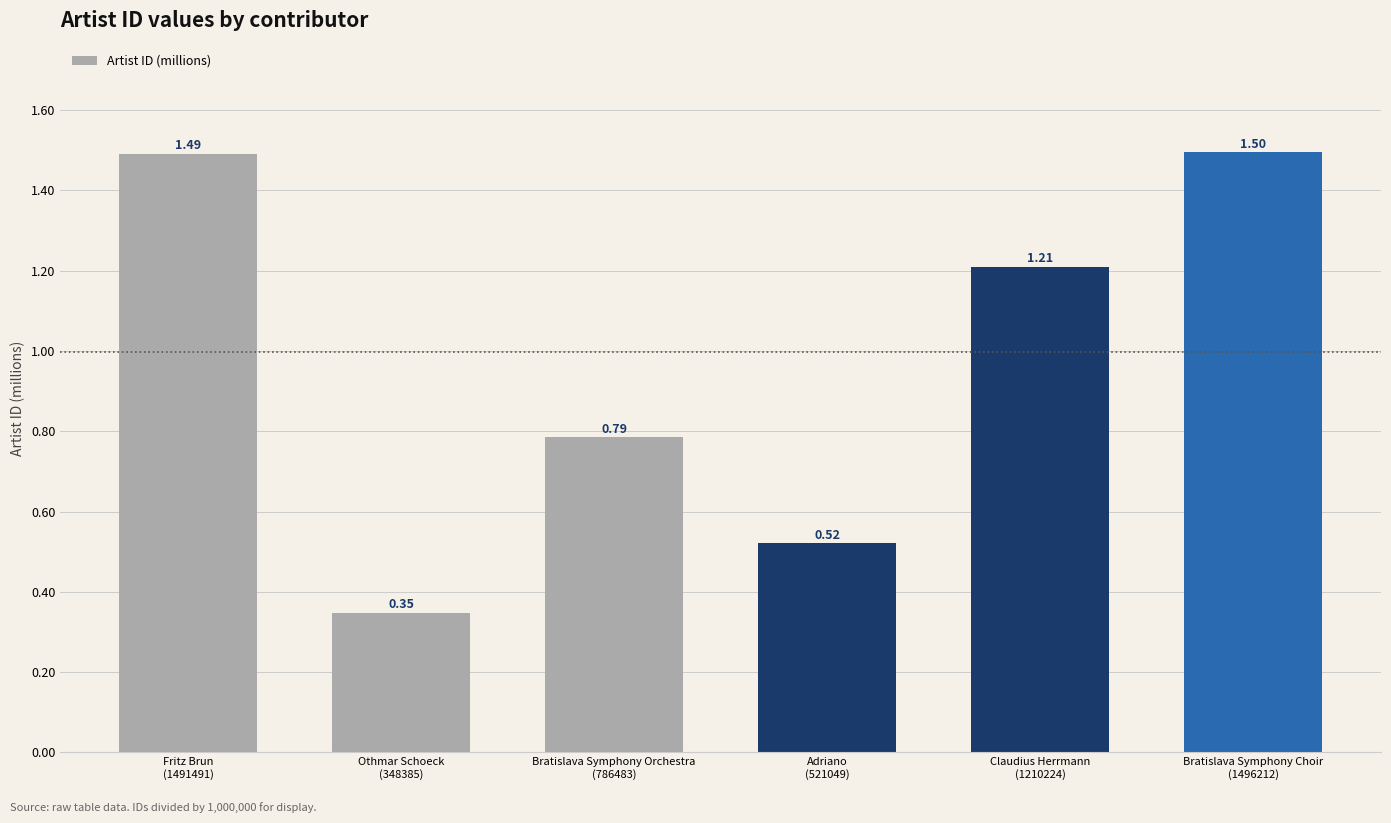

What is the difference between the second highest and minimum values?

1.1